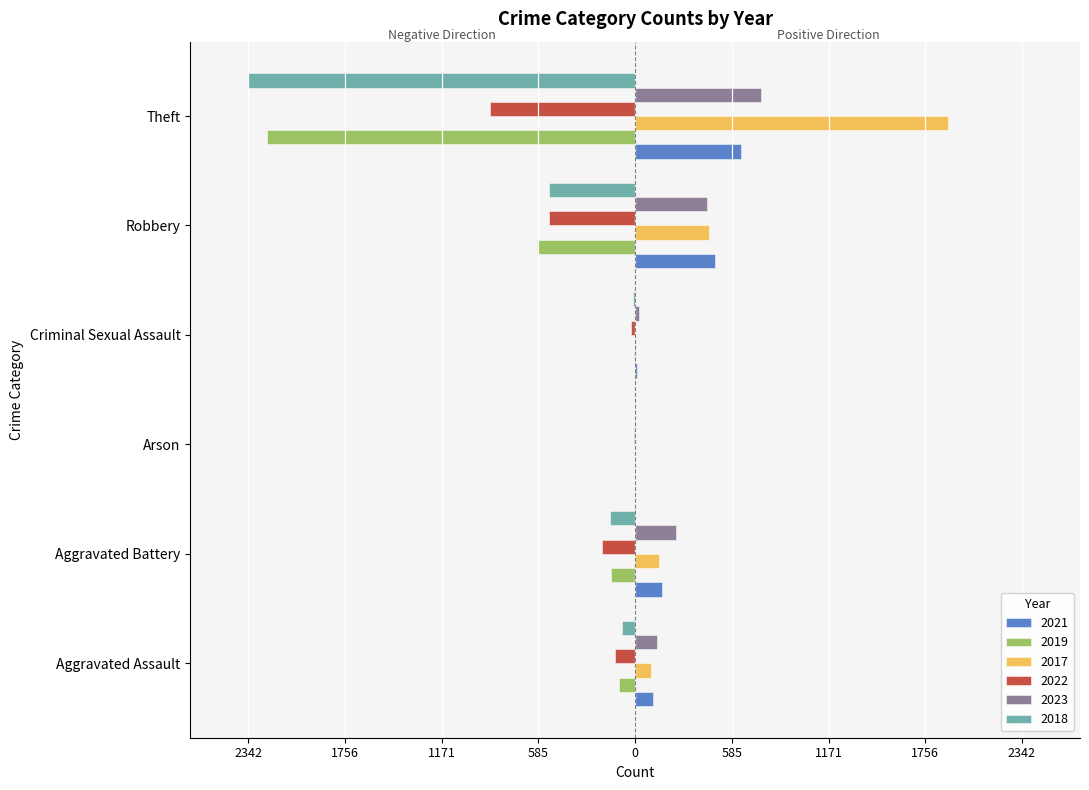

List the labels in order of 2023 value, smallest first.

Arson, Criminal Sexual Assault, Aggravated Assault, Aggravated Battery, Robbery, Theft